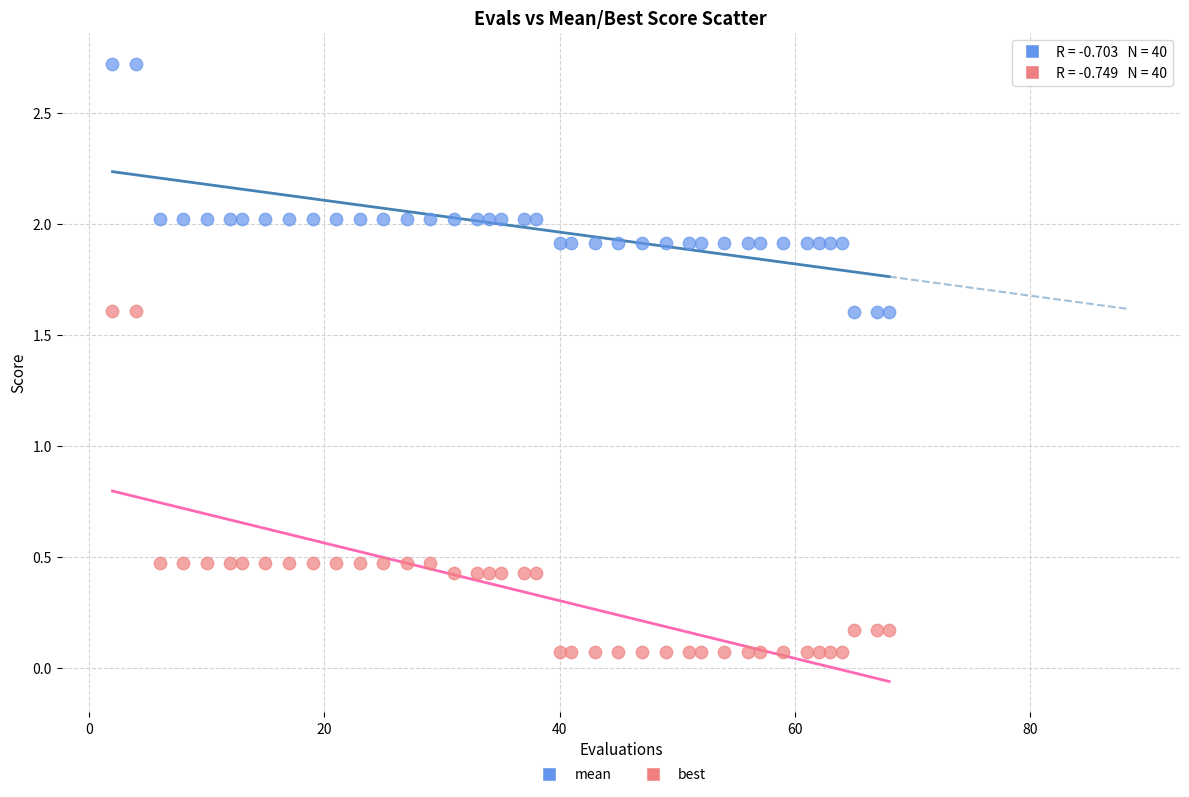

Which series contains the highest Y value?

mean